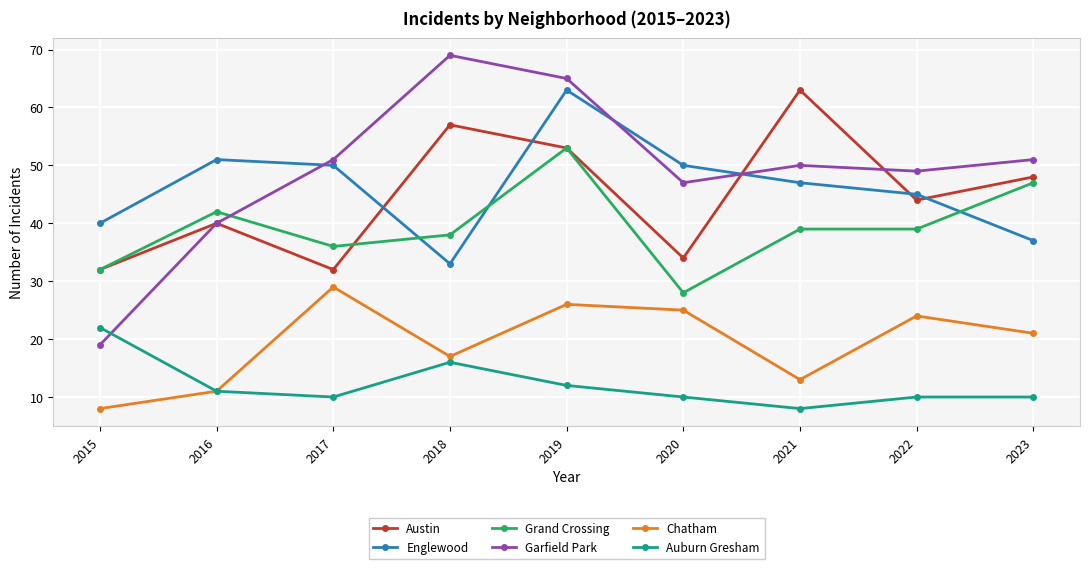

What is the value of the Chatham point at the 5th from the left?

26